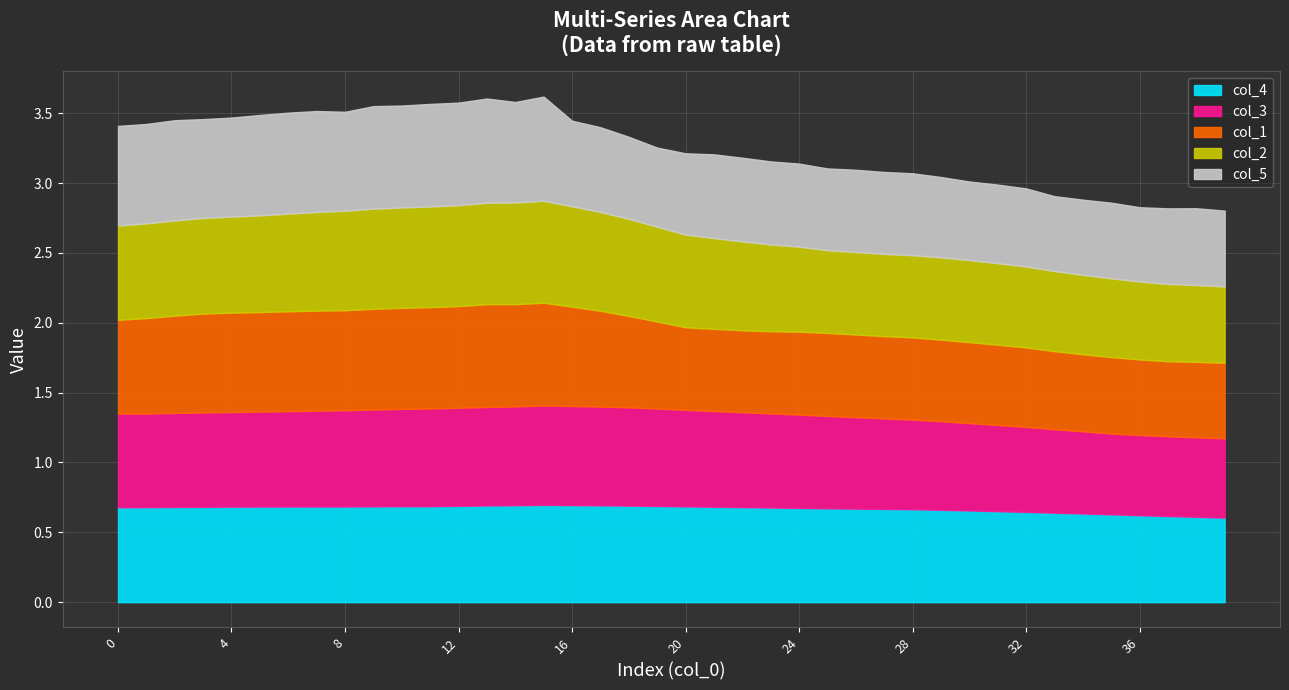

The col_1 series shows 0.6 at 27. True or false?

True